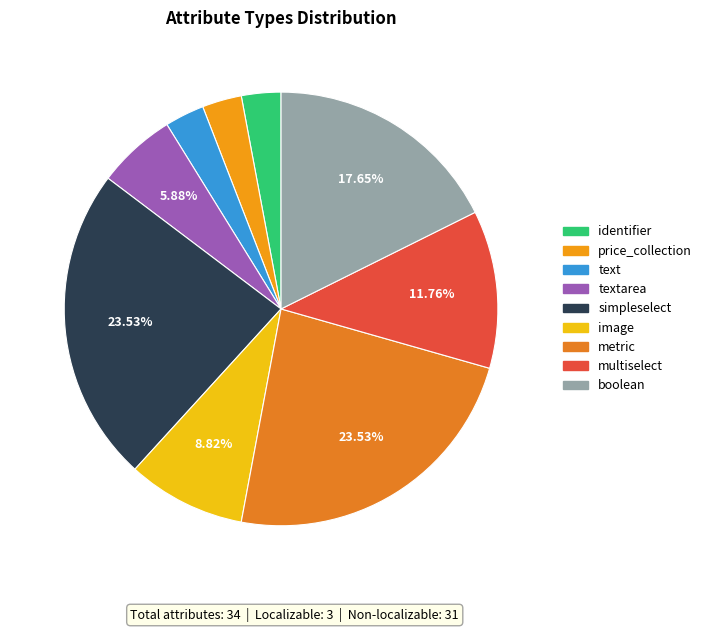

Rank the categories by value from highest to lowest.

pim_catalog_simpleselect, pim_catalog_metric, pim_catalog_boolean, pim_catalog_multiselect, pim_catalog_image, pim_catalog_textarea, pim_catalog_identifier, pim_catalog_price_collection, pim_catalog_text